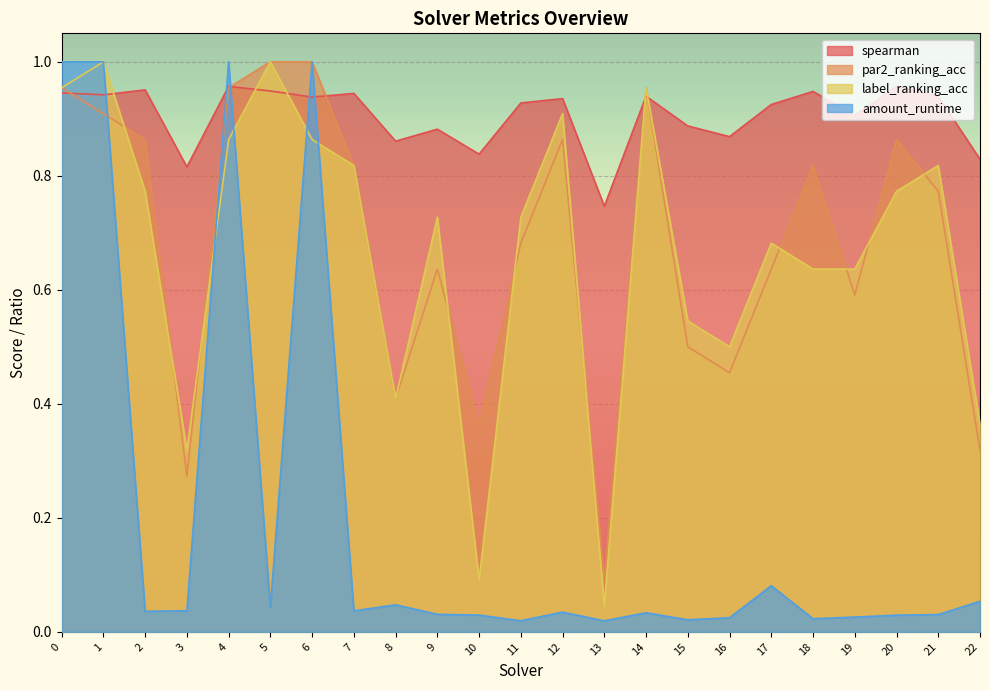

At which label does amount_runtime reach its minimum?

13